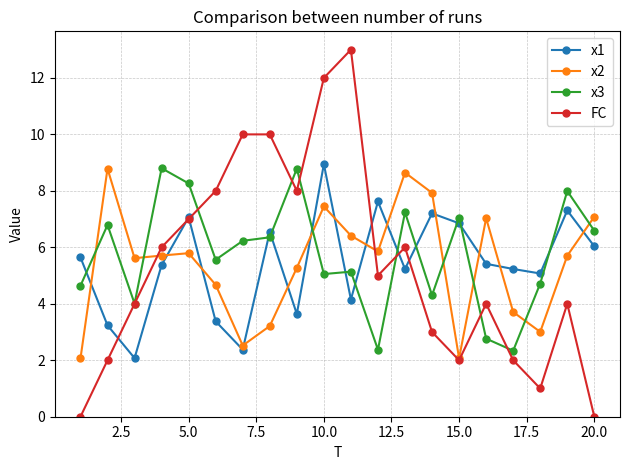

True or false: x3 has more than 2 interior local peaks.

True